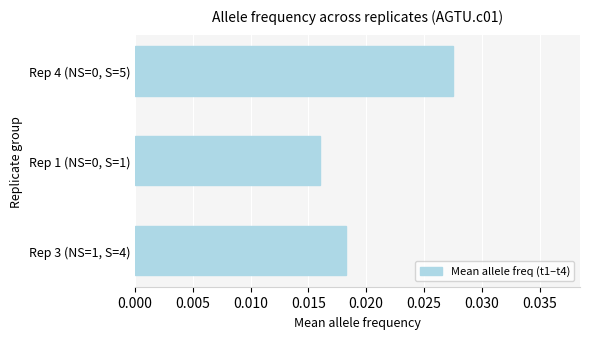

How many values are between 0 and 1?

3